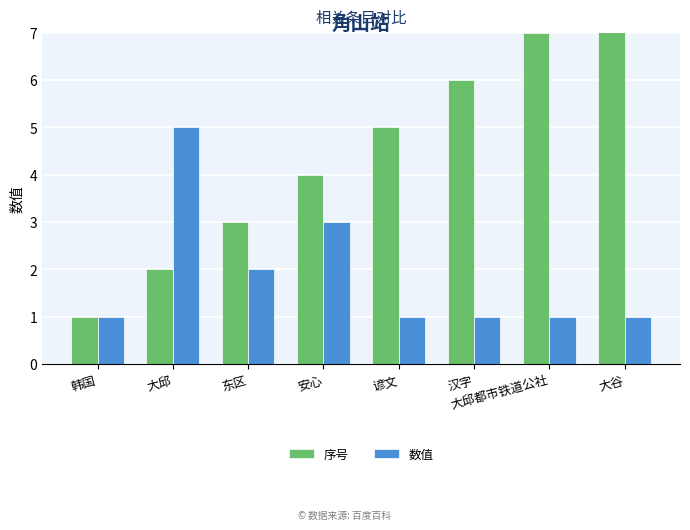

Count the number of categories in the chart.

8